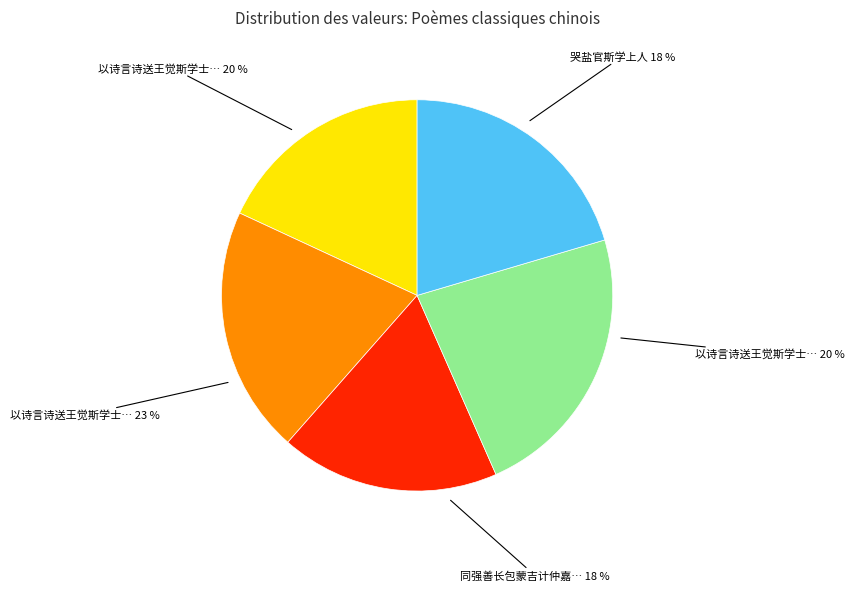

What is the smallest slice in the pie chart?

哭盐官斯学上人